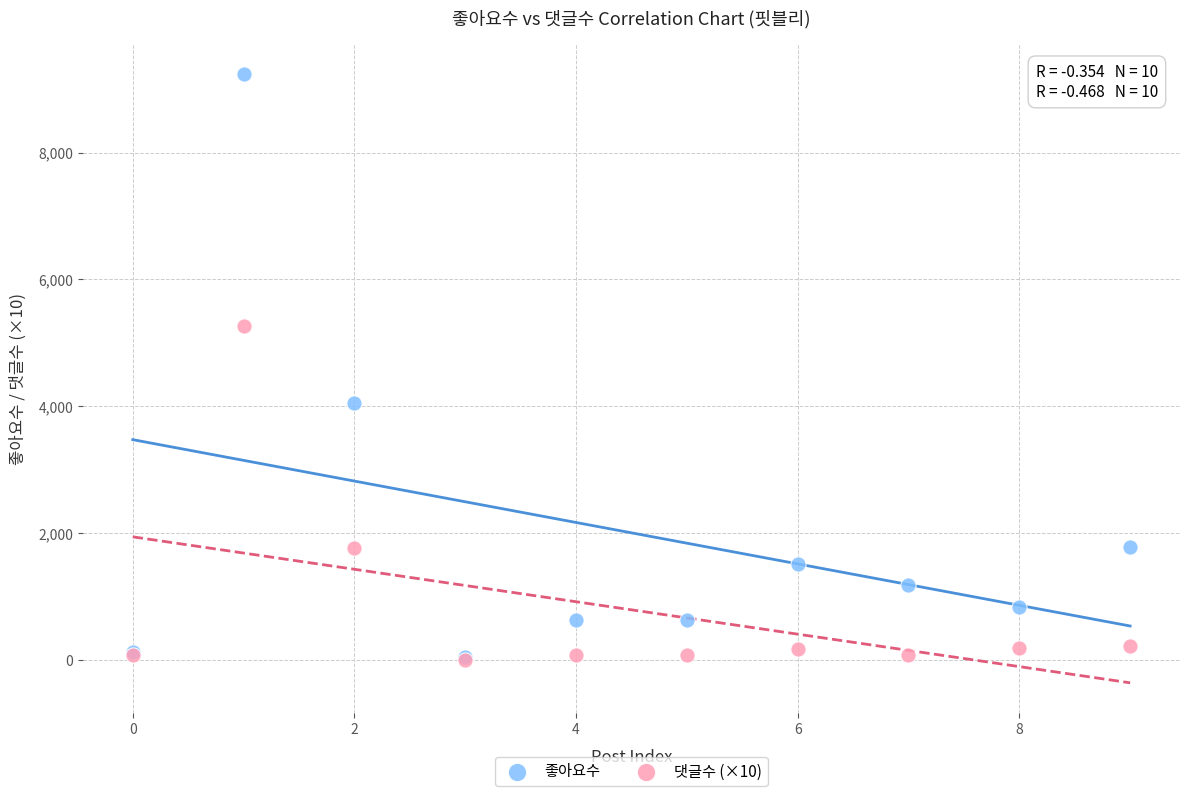

Which series reaches the maximum Y coordinate?

좋아요수